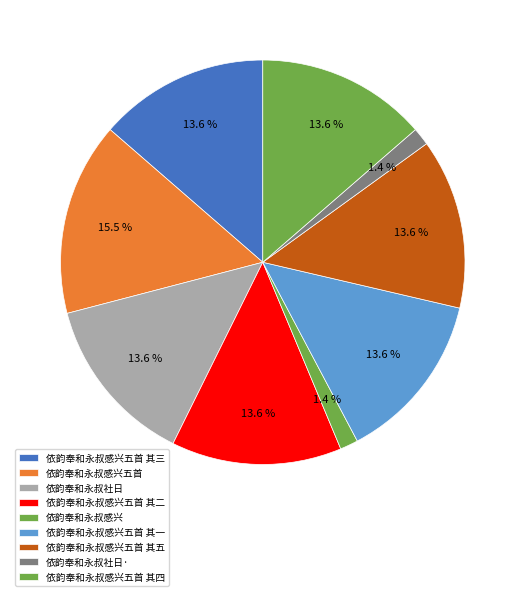

True or false: 依韵奉和永叔感兴 accounts for 1% of the total.

True